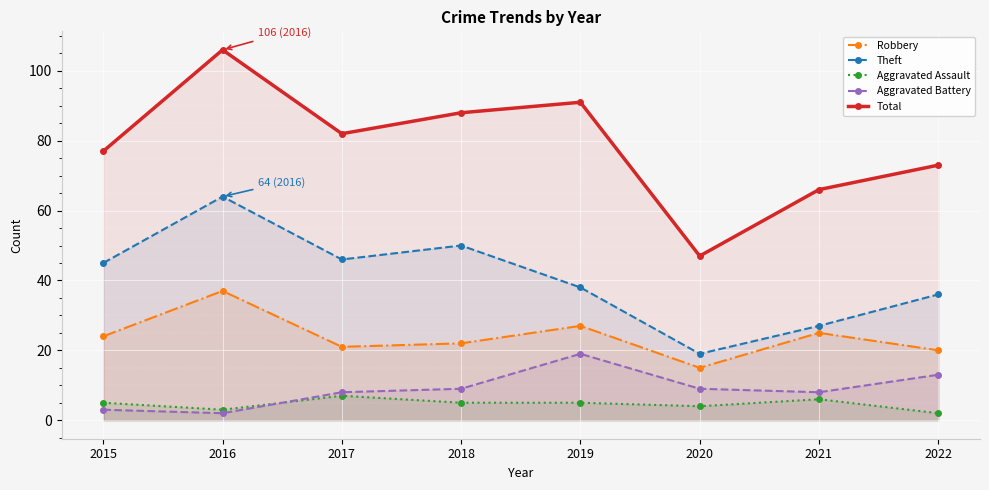

Where does the Theft series first go above 45?

2016